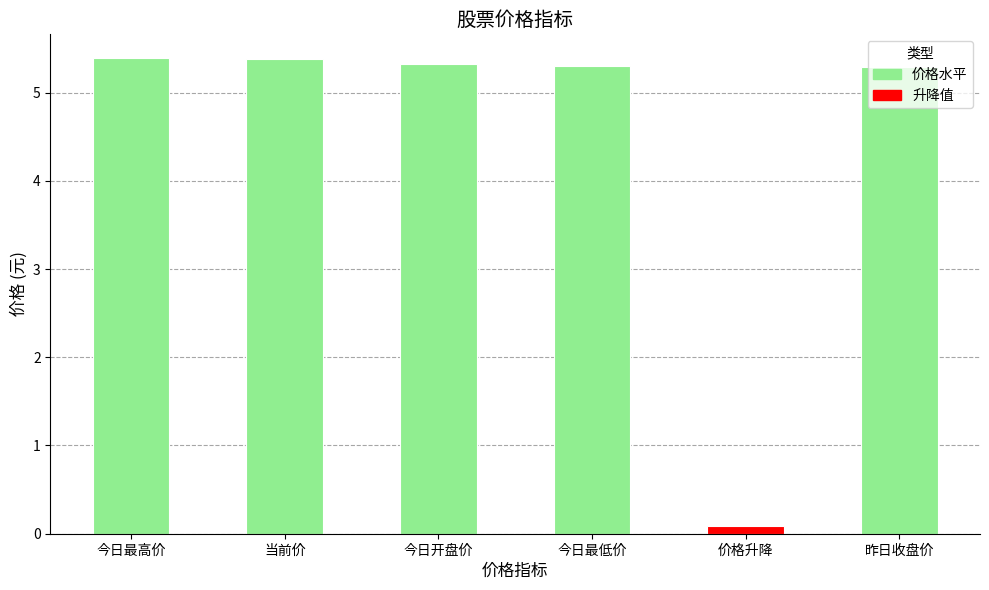

Where is the data nearest to the value 2?

价格升降